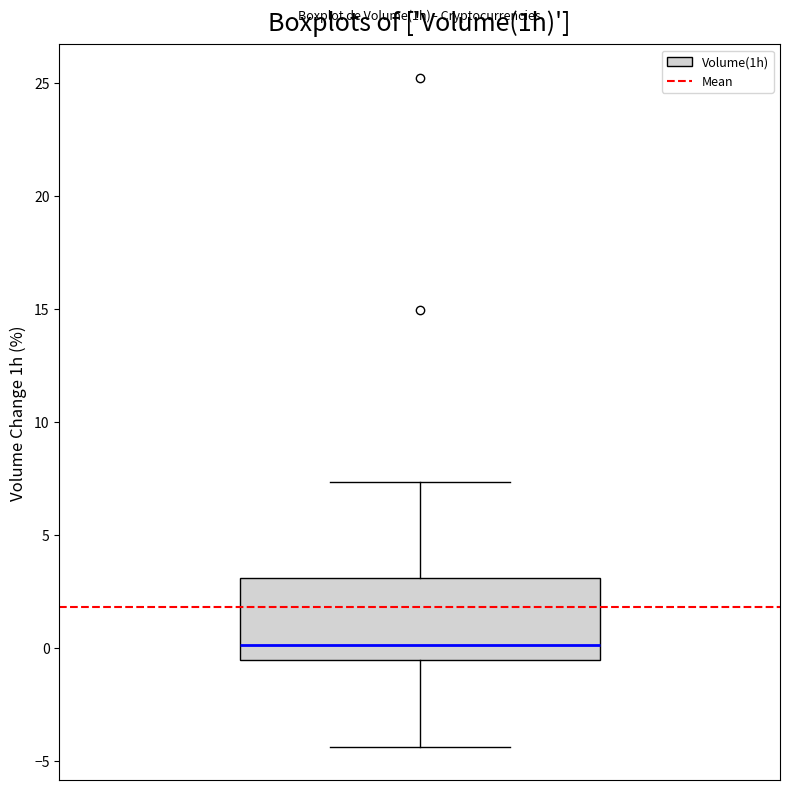

Read this box plot against the y-axis: the position of the median line, the range covered by the box, and the ends of both whiskers. The values are not printed on the chart, so give them approximately, as read against the axis.

median 0.0, box -0.5 to 3.0, whiskers -4.5 to 7.5